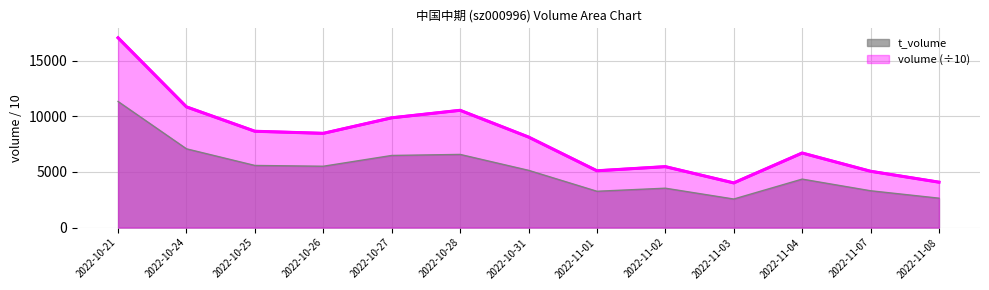

Is the value of volume at 2022-10-26 greater than the value of t_volume at 2022-11-07?

Yes